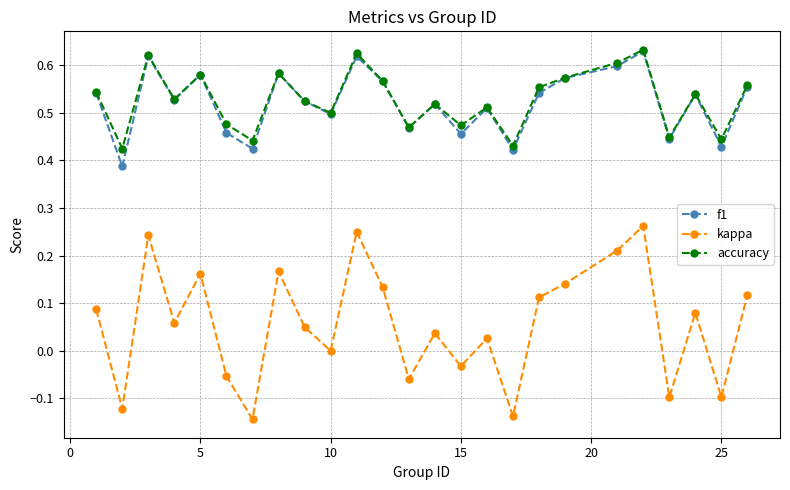

Does the chart display data point markers on the line(s)?

Yes